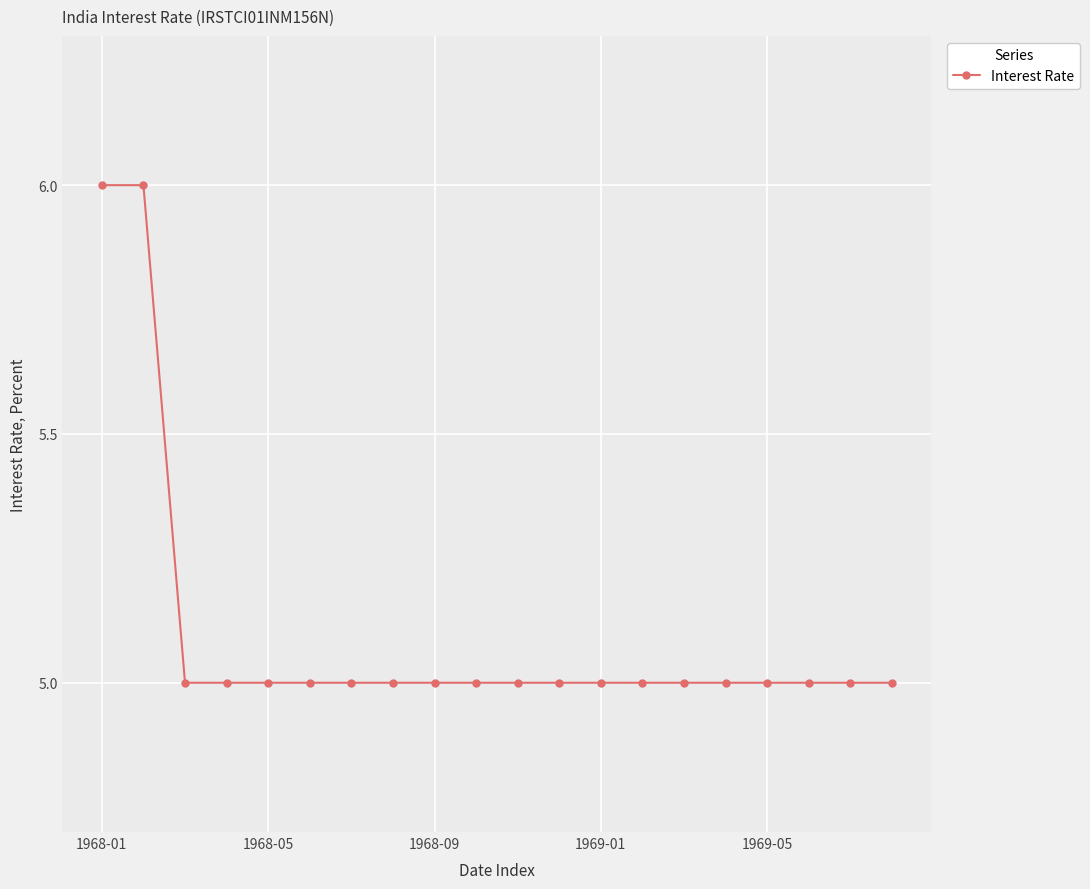

Reading left to right, list all the values displayed in this chart.

6	6	5	5	5	5	5	5	5	5	5	5	5	5	5	5	5	5	5	5